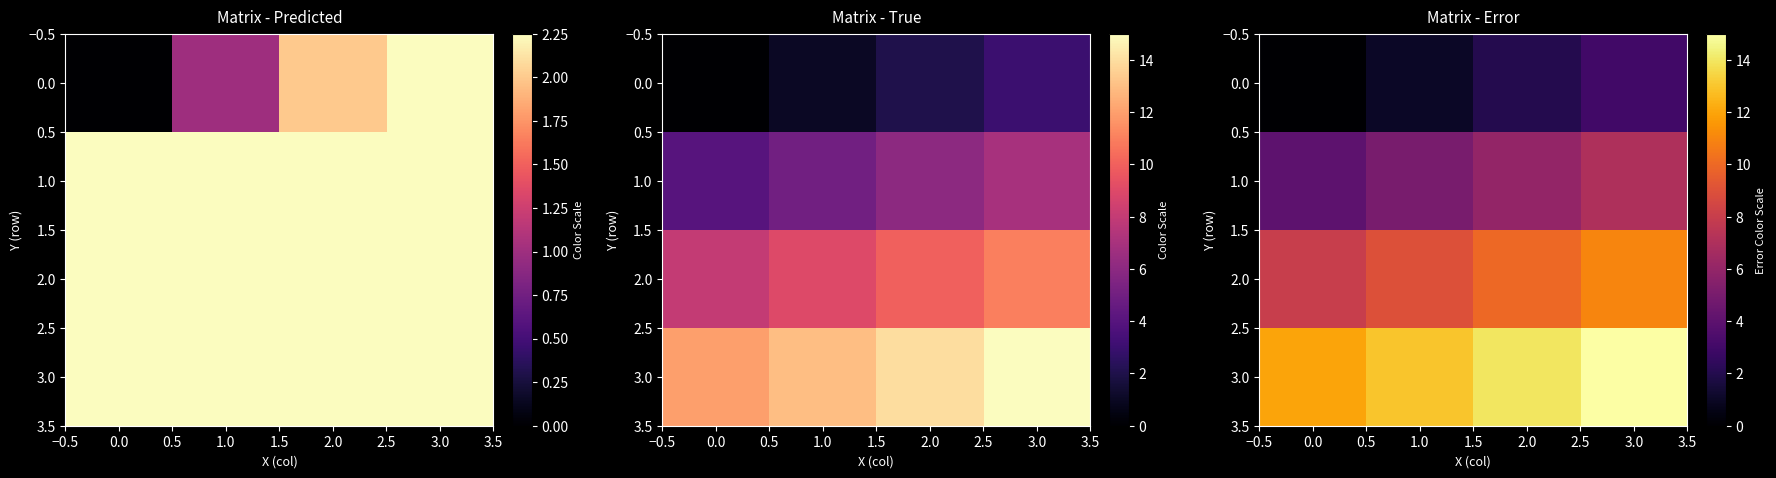

Is it true that 2.0 equals 16 at 1.0?

False